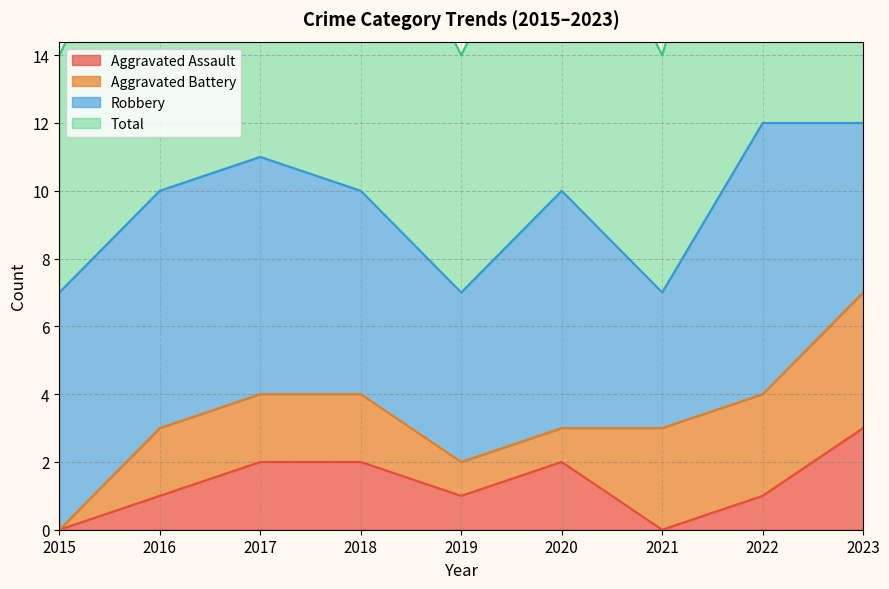

Count the number of categories in the chart.

9